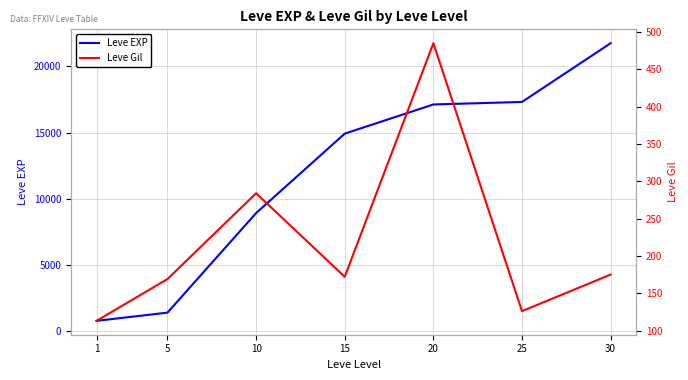

Reading left to right, extract all data points from this chart.

Leve EXP: 1=800	5=1420	10=8930	15=14920	20=17120	25=17310	30=21740
Leve Gil: 1=113	5=169	10=284	15=172	20=485	25=126	30=175